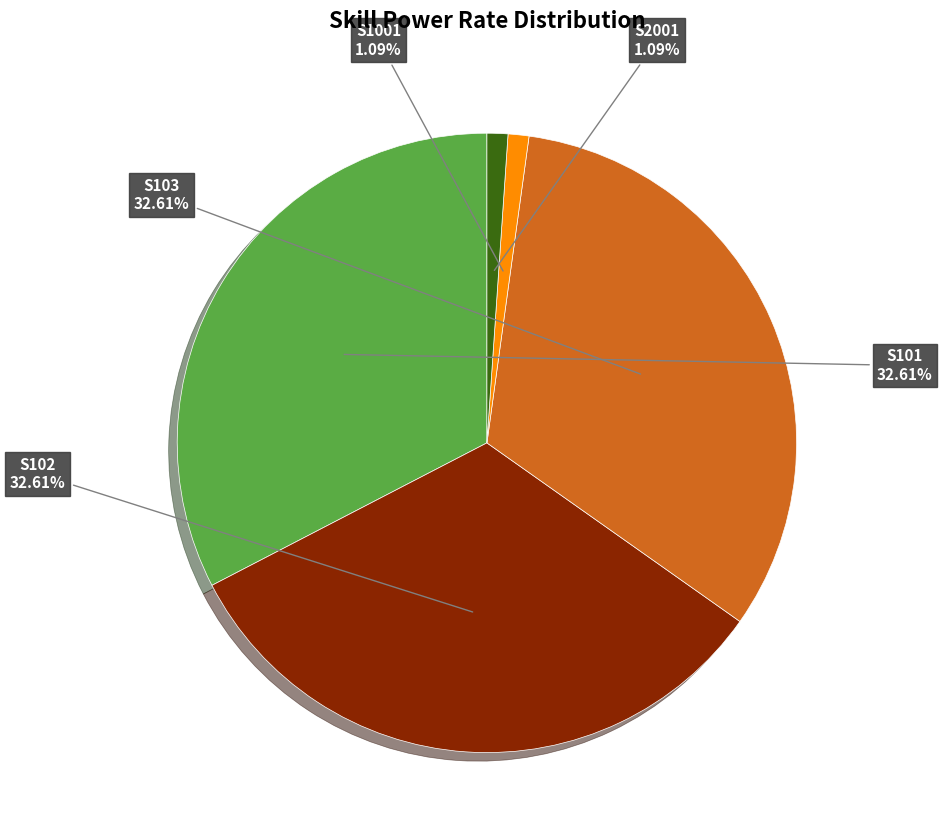

Does any single category account for the majority?

No